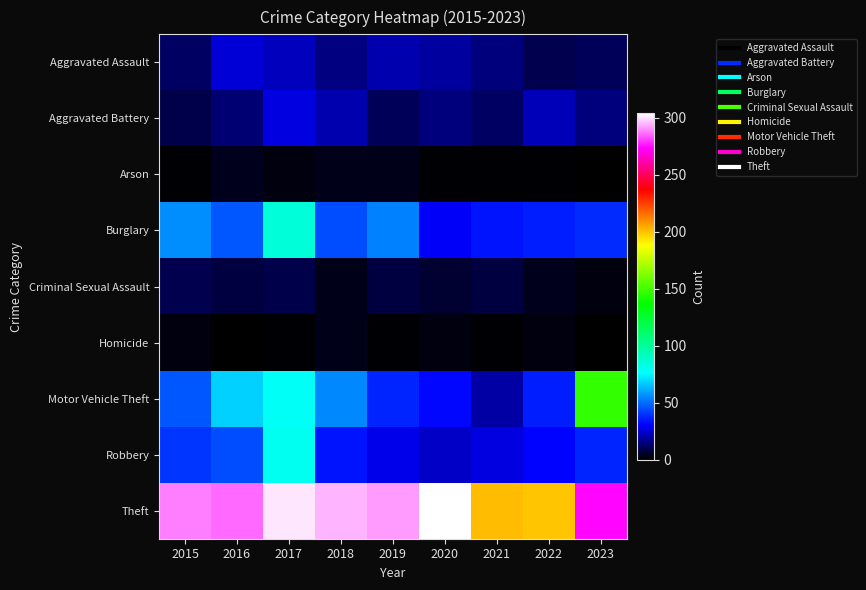

Count the number of categories in the chart.

9